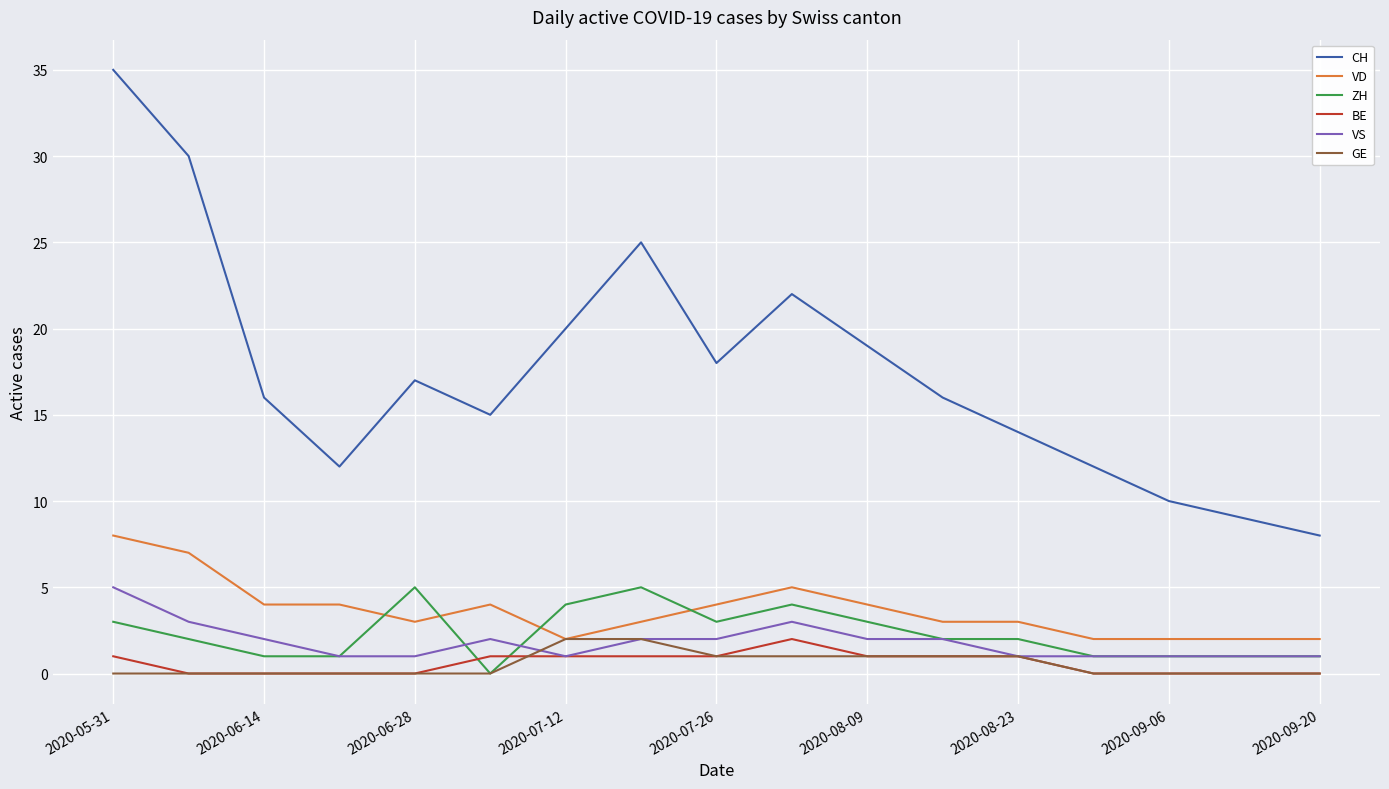

True or false: CH and GE intersect in this chart.

False